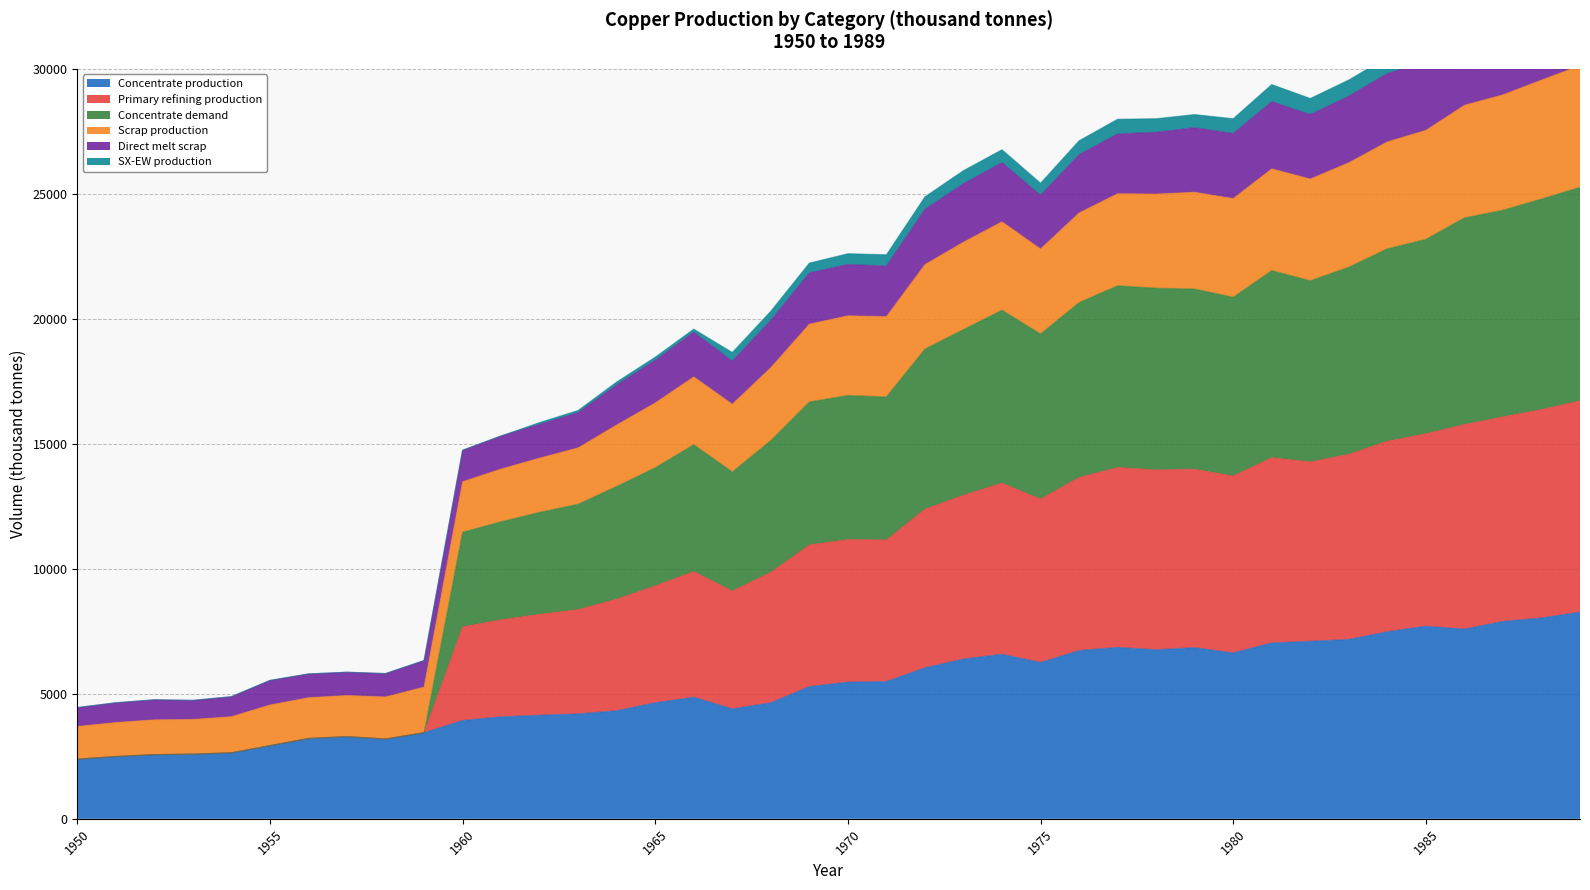

Does the chart display data point markers on the line(s)?

No